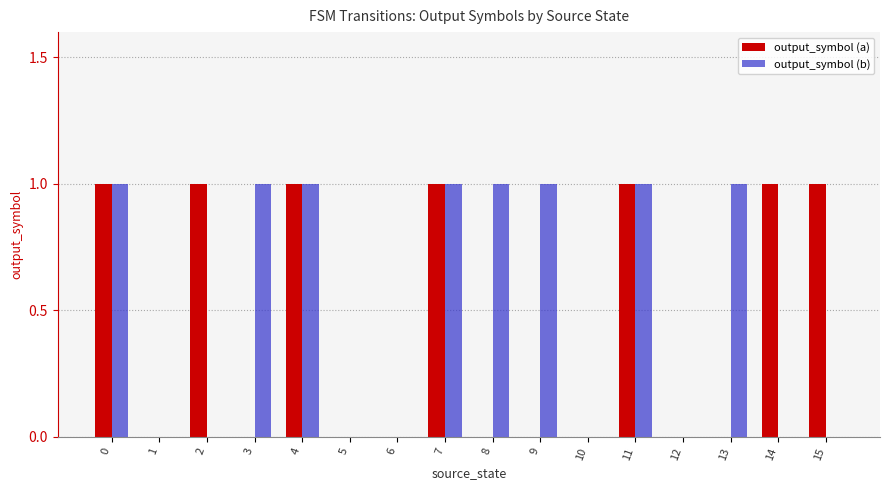

What are all the series names shown in the legend?

output_symbol (a), output_symbol (b)